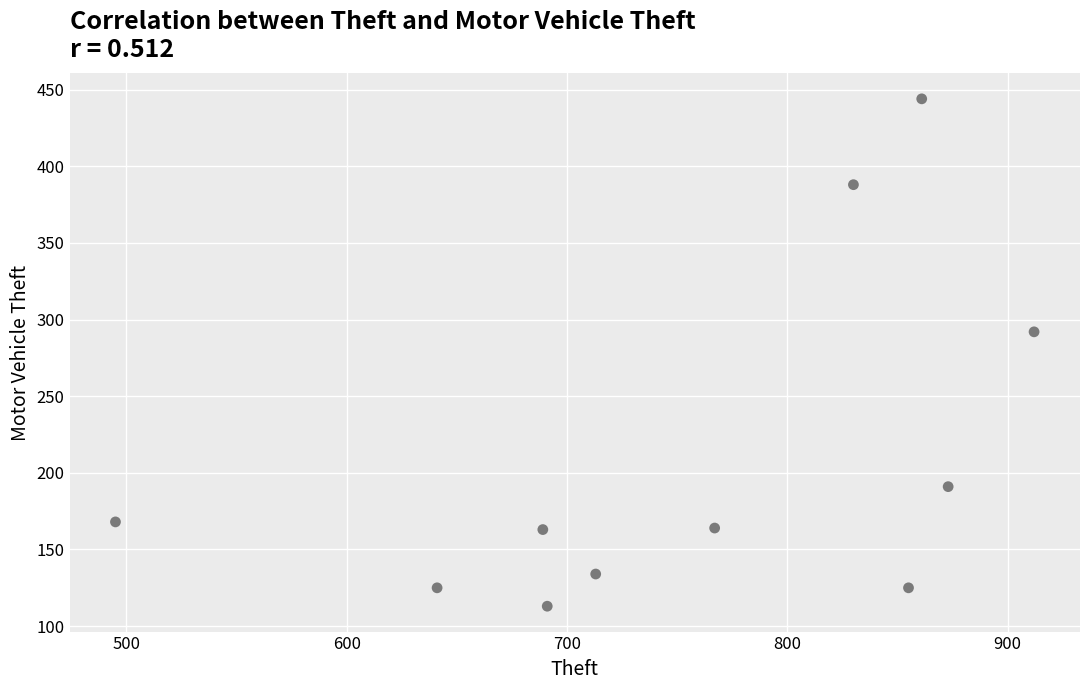

What Y value in the scatter plot is closest to 278?

292